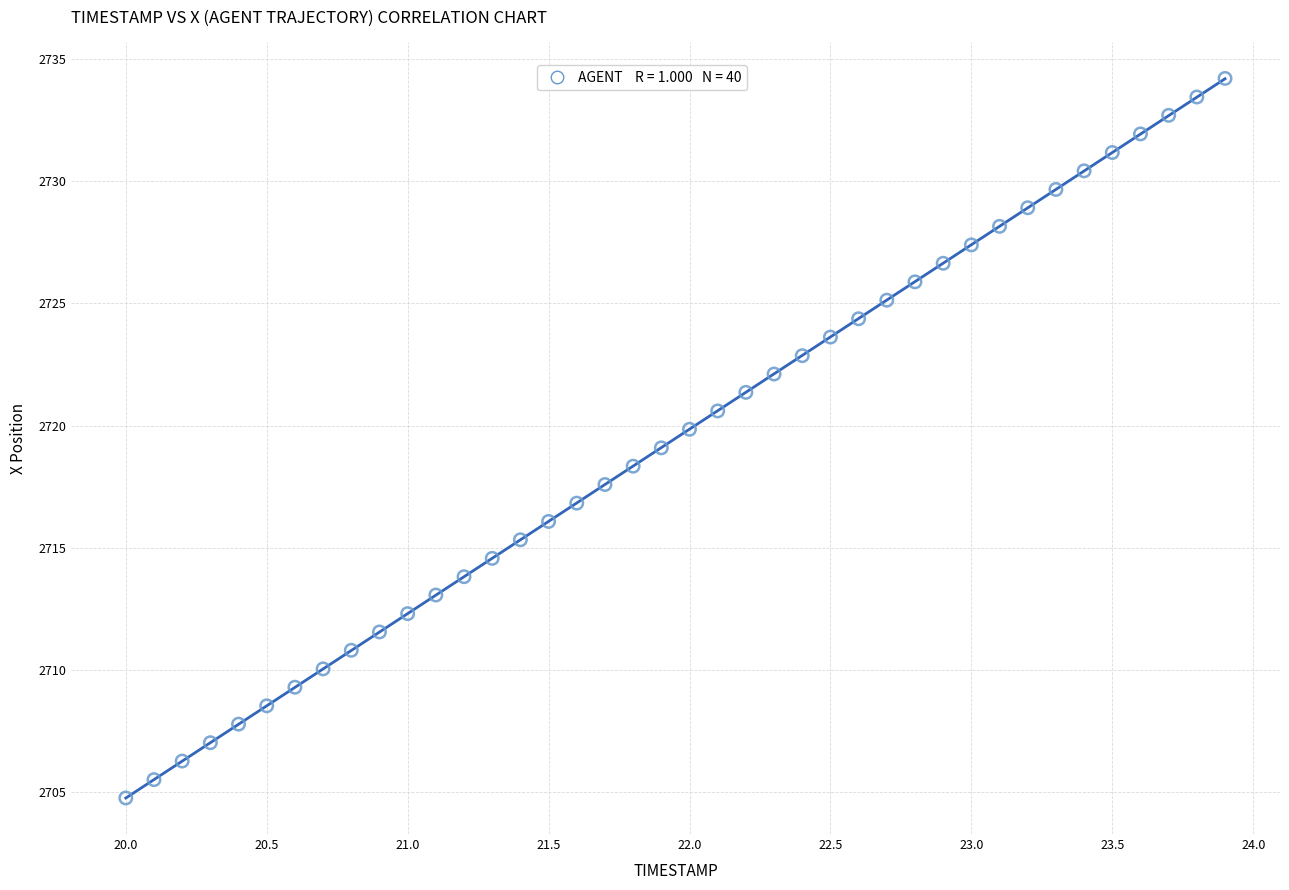

What is the range of Y values (max minus min)?

29.4